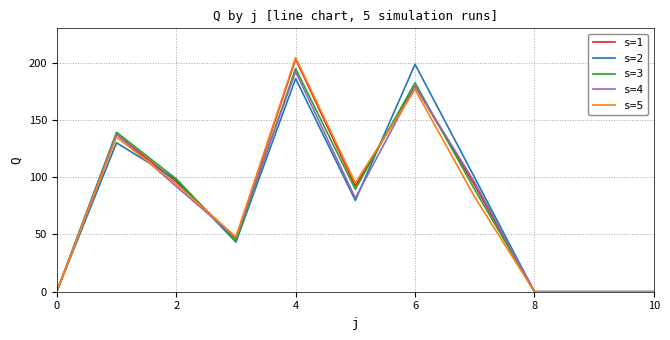

At how many categories does at least one series exceed 65?

6